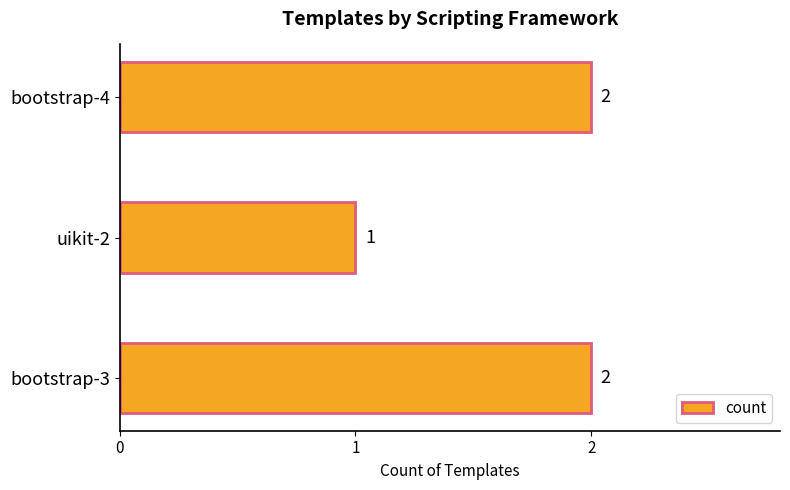

What is the sum of all values?

5